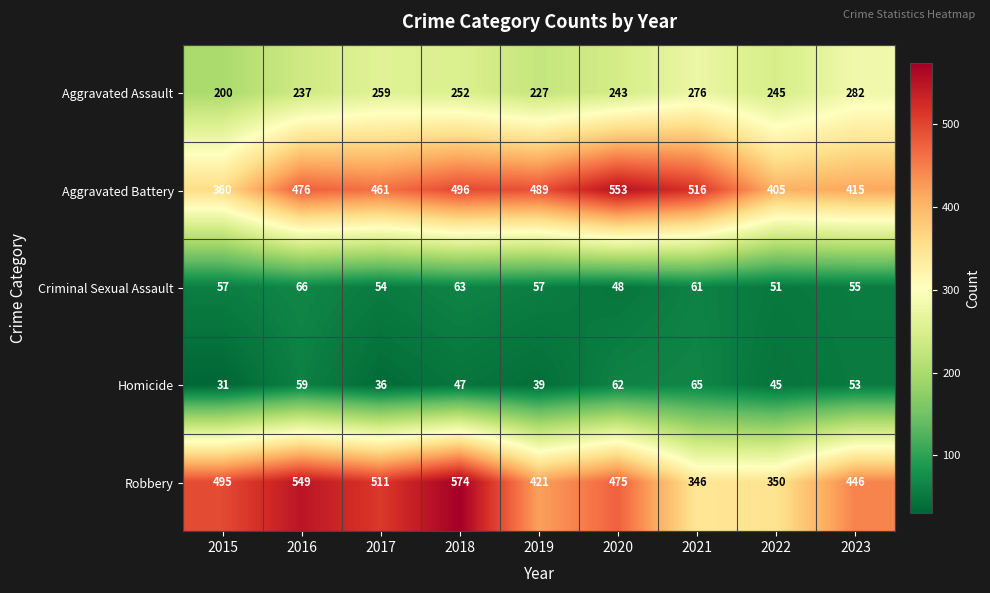

List the series in order of their peak value, highest first.

Robbery, Aggravated Battery, Aggravated Assault, Criminal Sexual Assault, Homicide